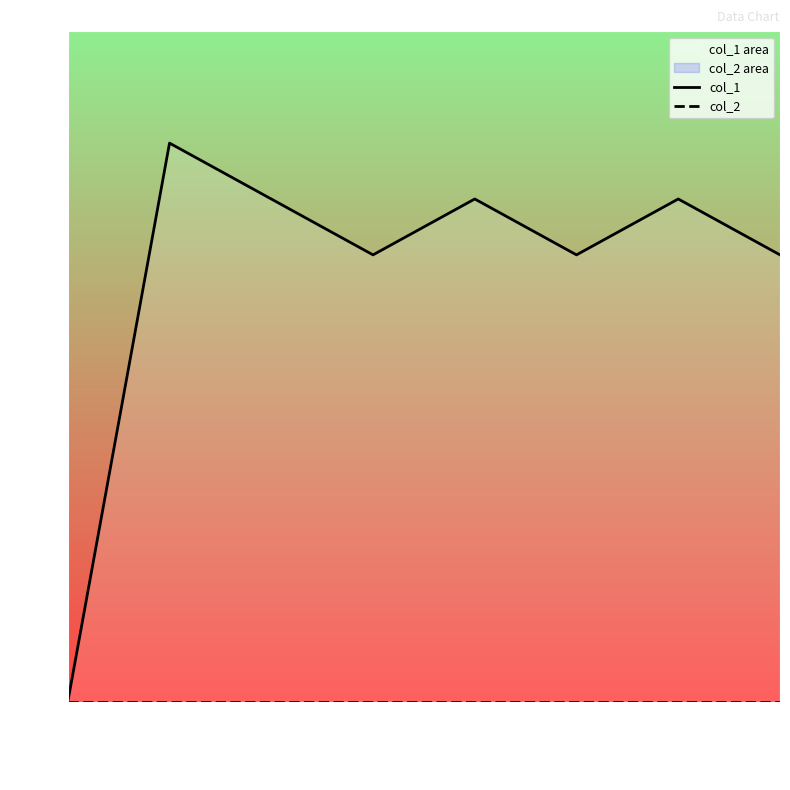

What is the maximum value shown in the chart?

10